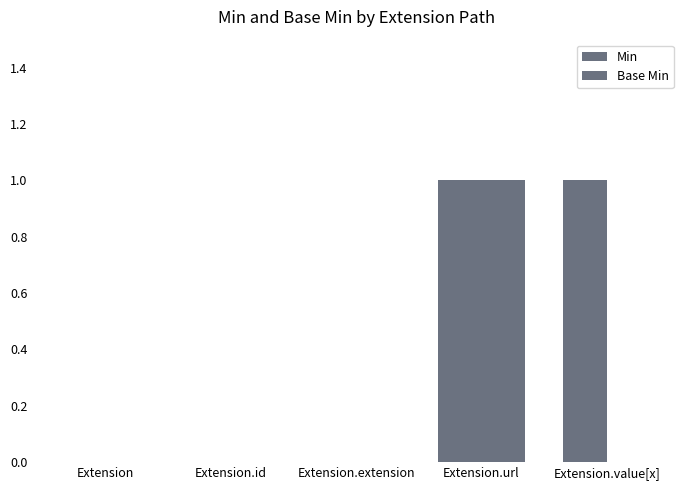

How many groups of bars are there?

5